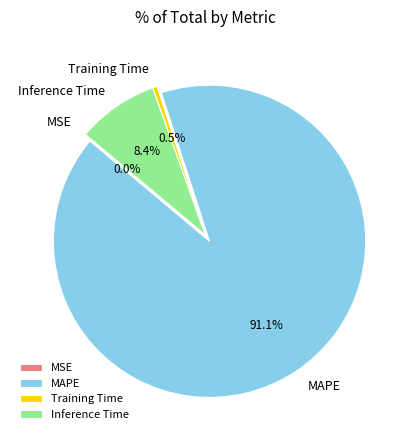

What percentage is the Inference Time slice, to the nearest percent?

8%